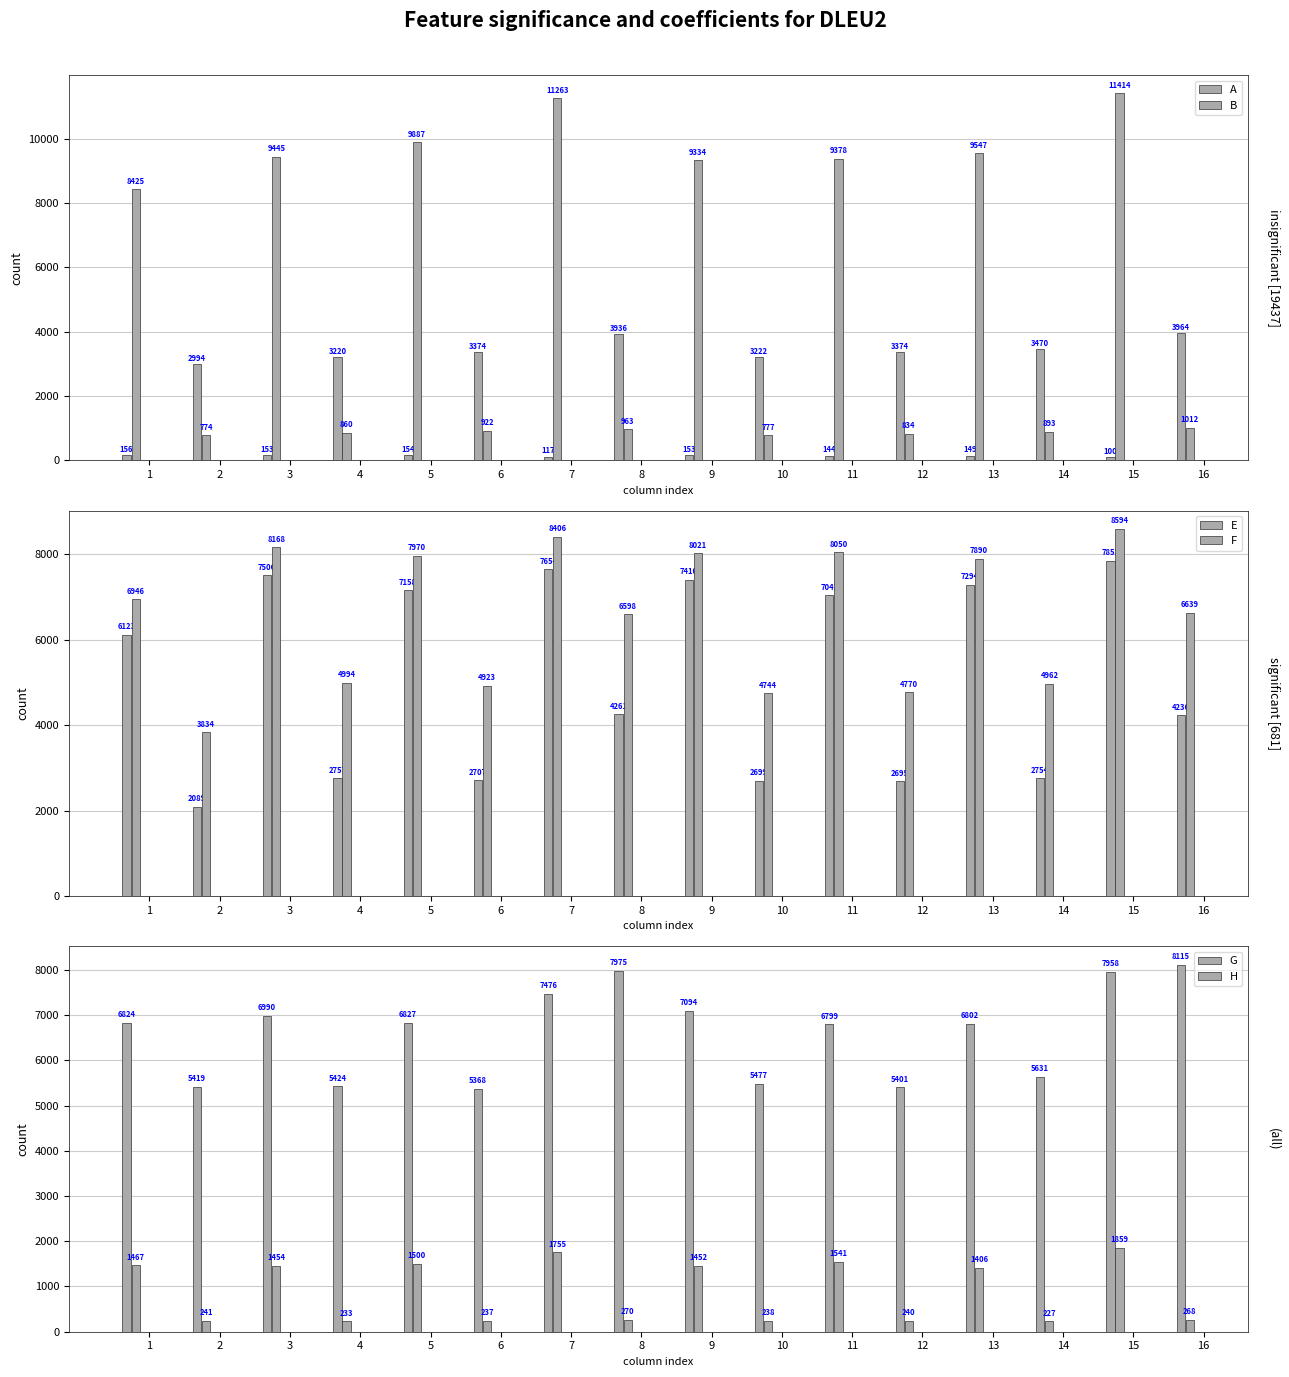

Reading left to right, extract all data points from this chart.

A: 156	2994	153	3220	154	3374	117	3936	153	3222	144	3374	149	3470	100	3964
B: 8425	774	9445	860	9887	922	11263	963	9334	777	9378	834	9547	893	11414	1012
E: 6123	2089	7506	2757	7158	2707	7654	4261	7410	2699	7043	2695	7294	2754	7852	4236
F: 6946	3834	8168	4994	7970	4923	8406	6598	8021	4744	8050	4770	7890	4962	8594	6639
G: 6824	5419	6990	5424	6827	5368	7476	7975	7094	5477	6799	5401	6802	5631	7958	8115
H: 1467	241	1454	233	1500	237	1755	270	1452	238	1541	240	1406	227	1859	268